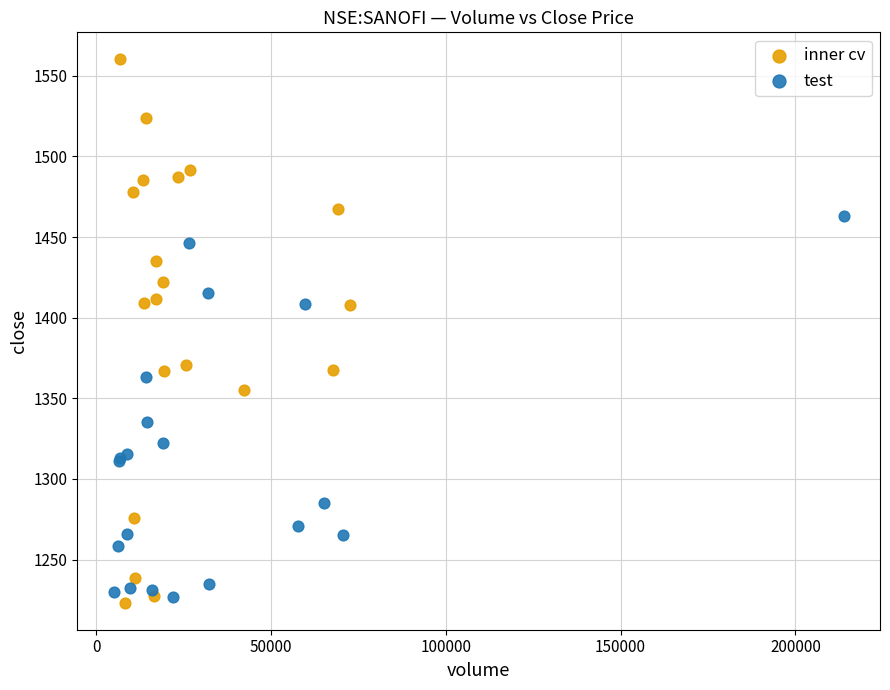

Which series contains the highest Y value?

inner cv